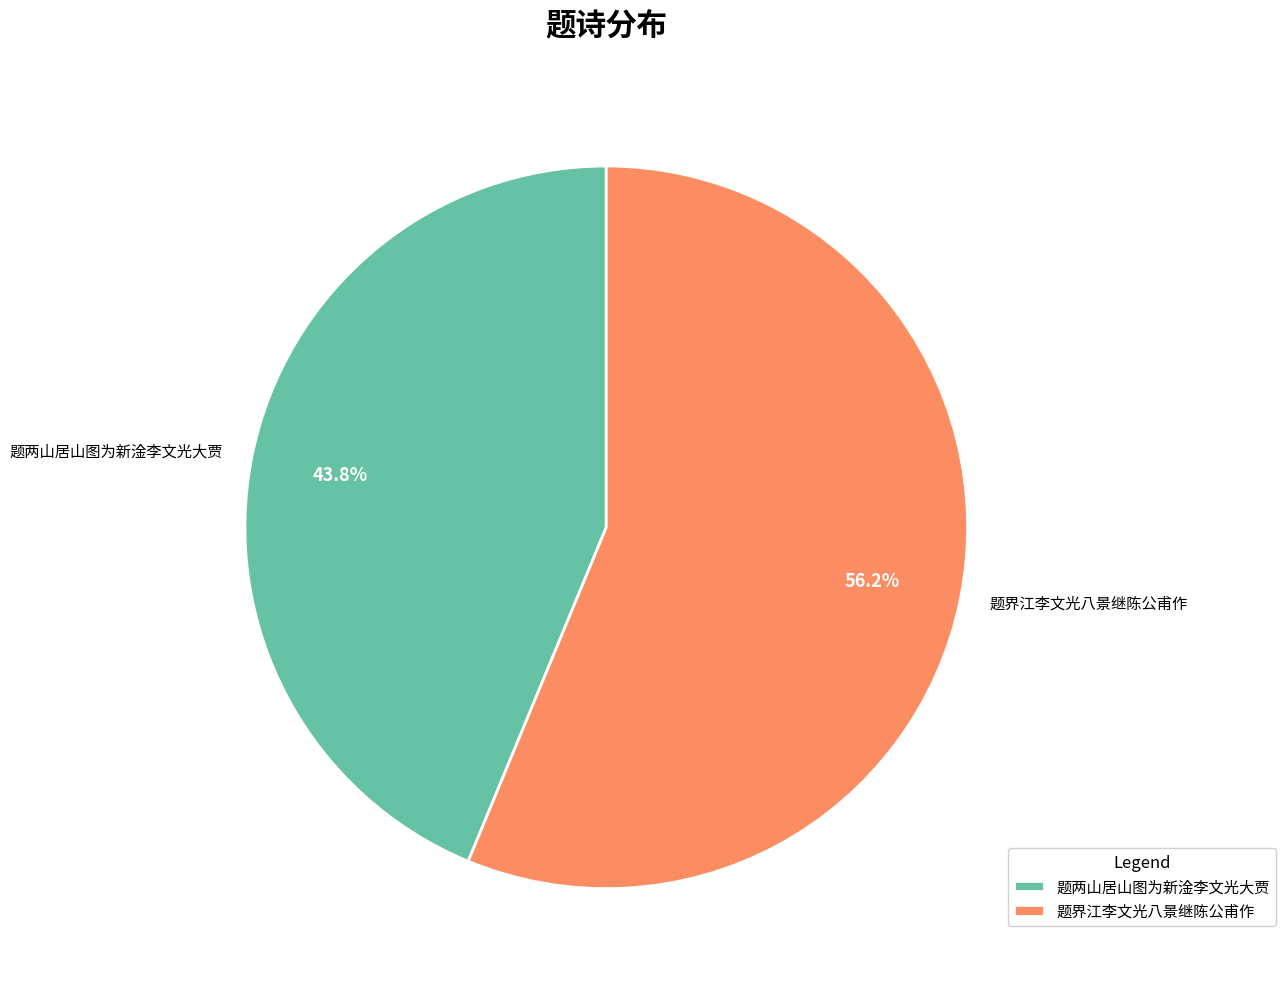

Does 题两山居山图为新淦李文光大贾 represent more than half of the total?

No